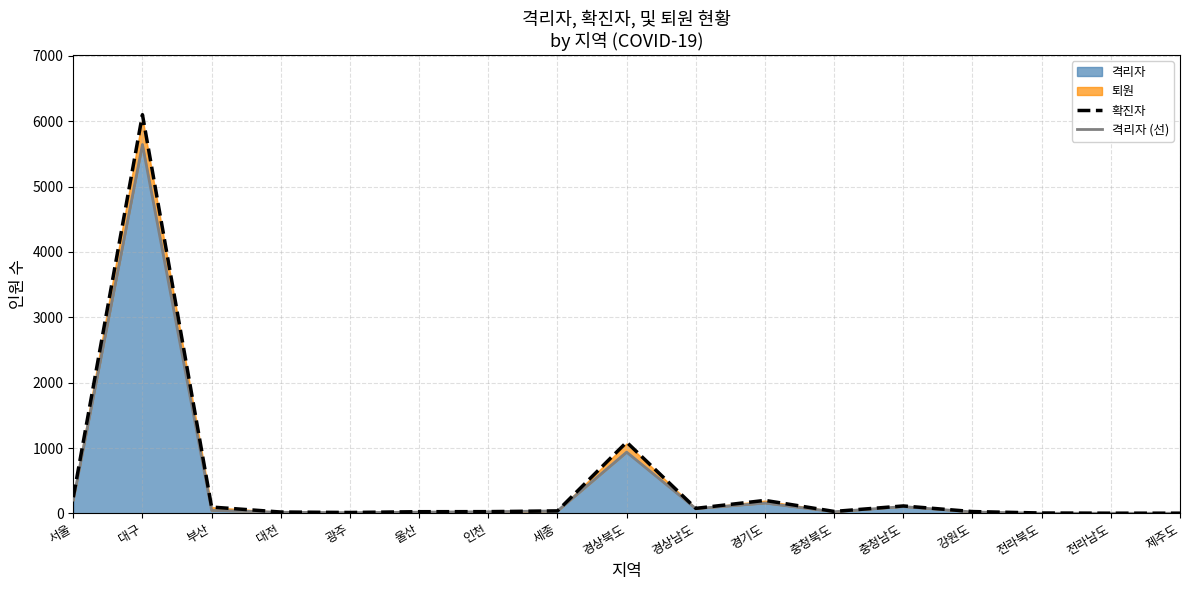

True or false: 격리자 (선) and 확진자 cross at least once.

False